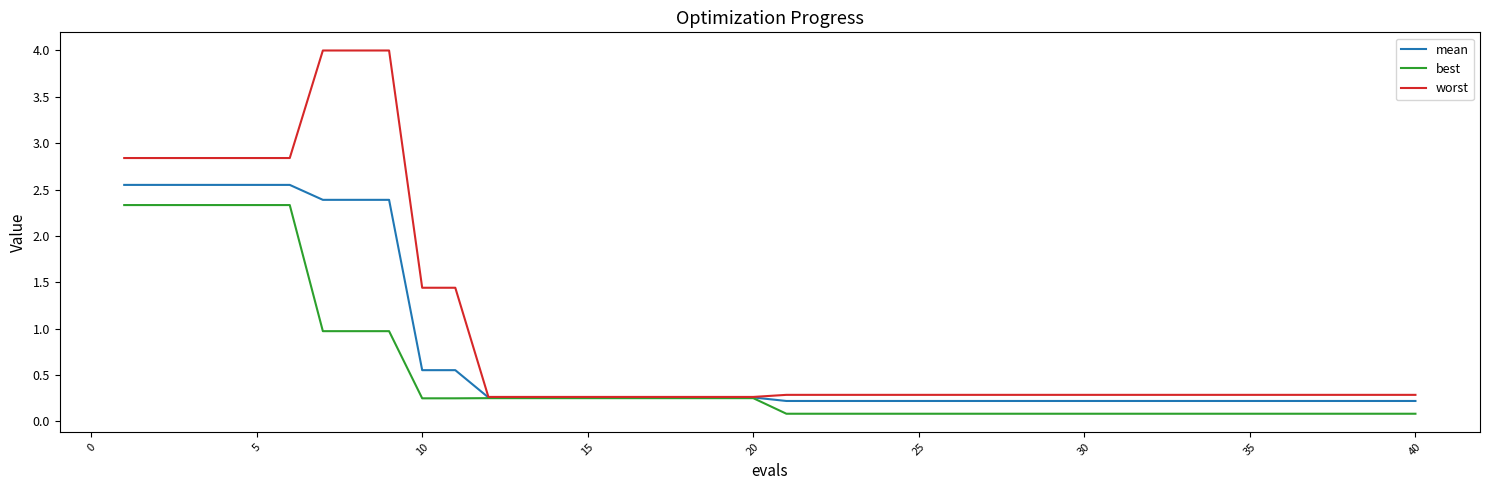

Which series has the widest spread of values?

worst